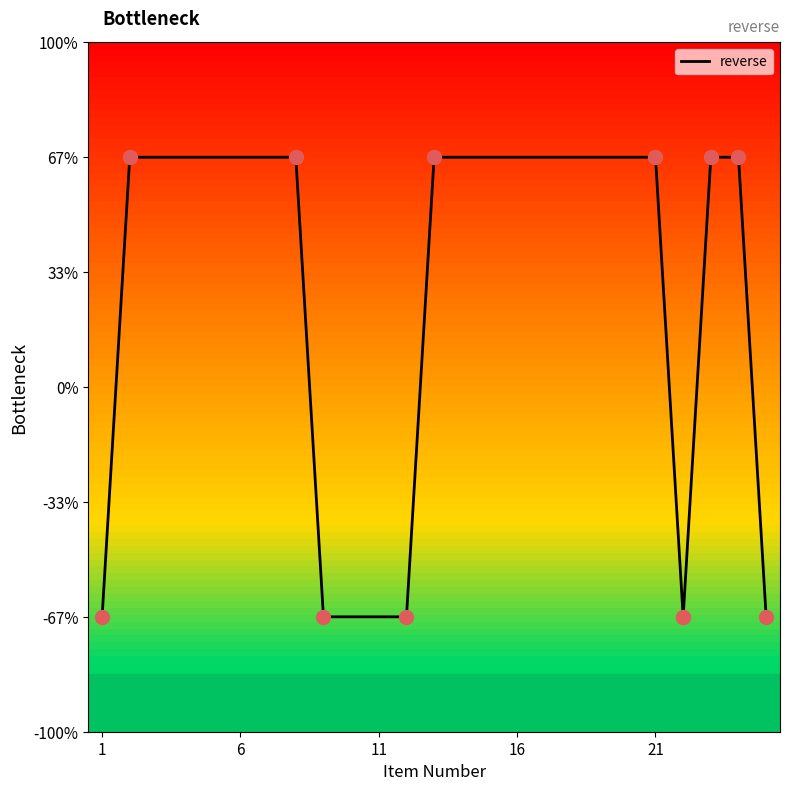

Is this an area chart (filled region under the line)?

No